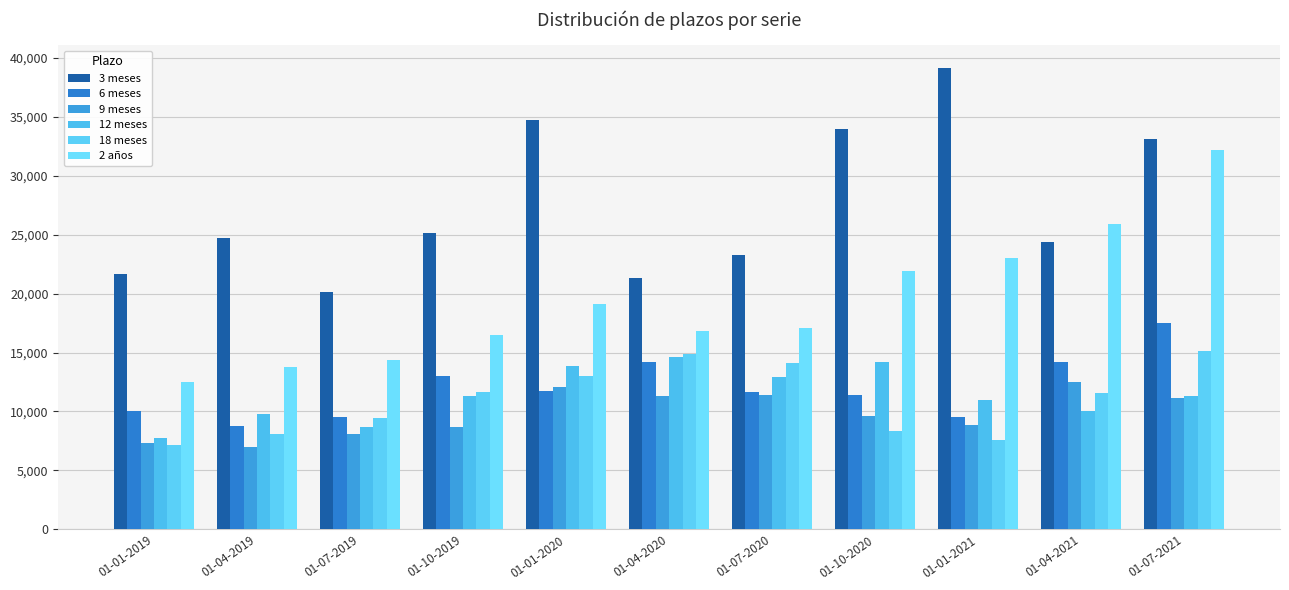

At which label is 2 años closest to 22340?

01-10-2020